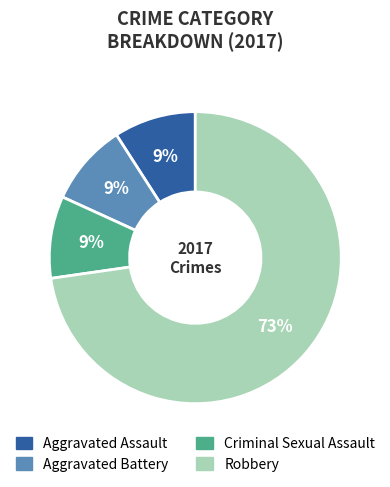

To the nearest percent, what is the average slice percentage?

25%